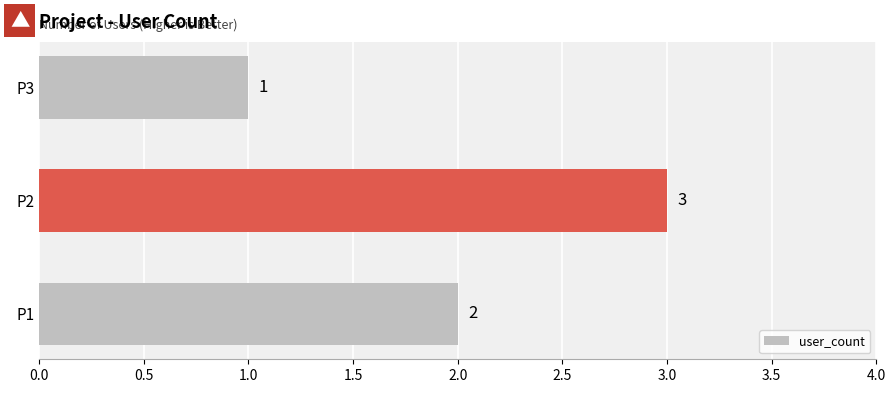

List the labels in order of value, smallest first.

P3, P1, P2